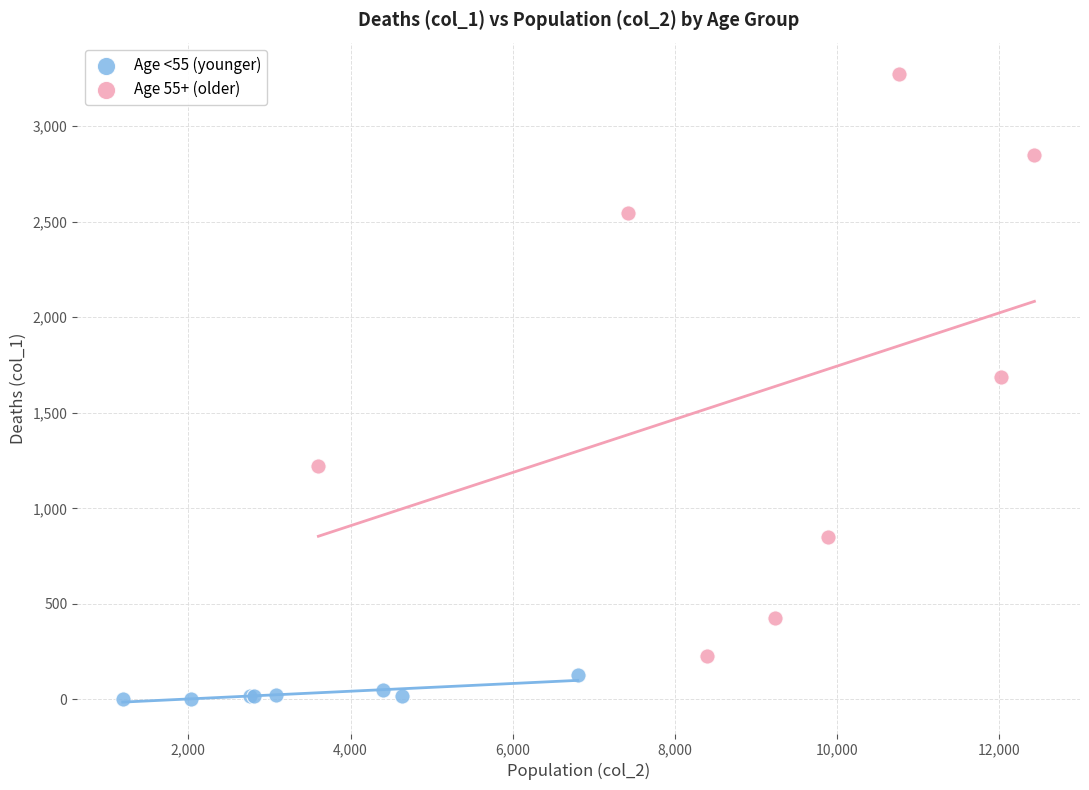

What are all the series names shown in the legend?

Age <55 (younger), Age 55+ (older)